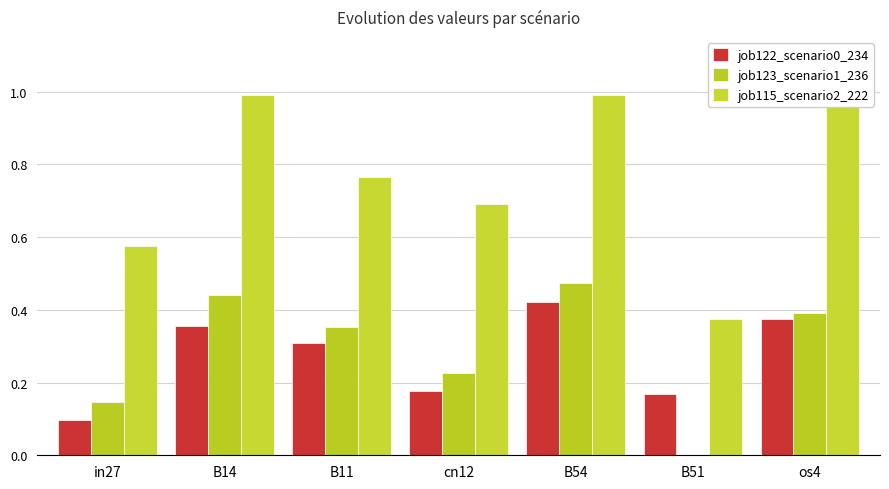

Reading left to right, extract all data points from this chart.

job122_scenario0_234: in27=0.1	B14=0.4	B11=0.3	cn12=0.2	B54=0.4	B51=0.2	os4=0.4
job123_scenario1_236: in27=0.1	B14=0.4	B11=0.4	cn12=0.2	B54=0.5	B51=0.0	os4=0.4
job115_scenario2_222: in27=0.6	B14=1.0	B11=0.8	cn12=0.7	B54=1.0	B51=0.4	os4=1.0